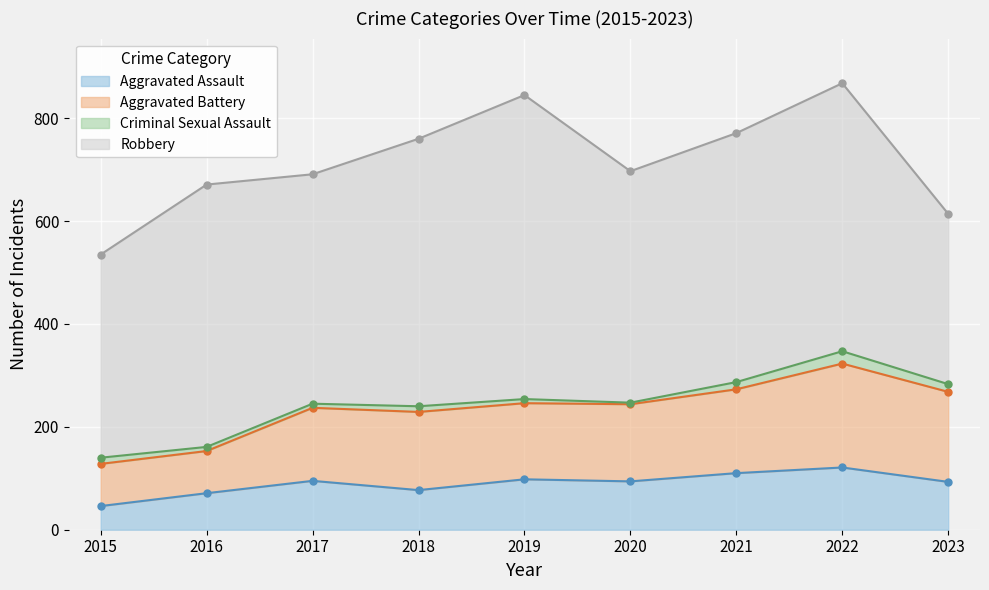

What is the maximum value for Aggravated Assault?

121